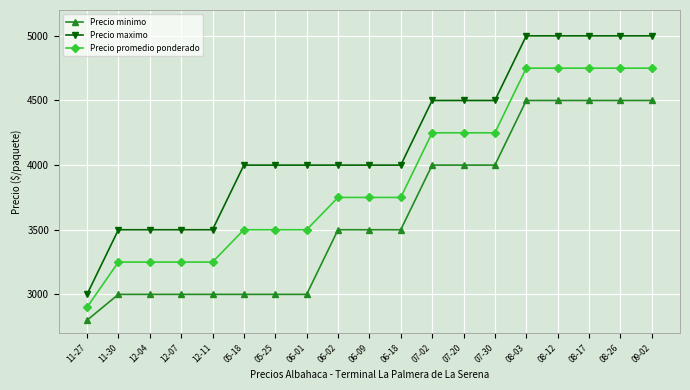

Does the chart have visible grid lines?

Yes